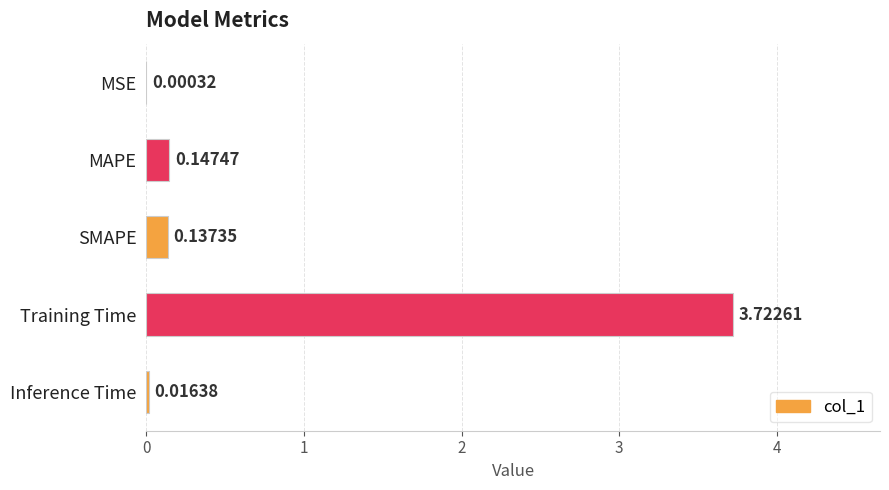

Which label corresponds to the largest value in the chart?

Training Time